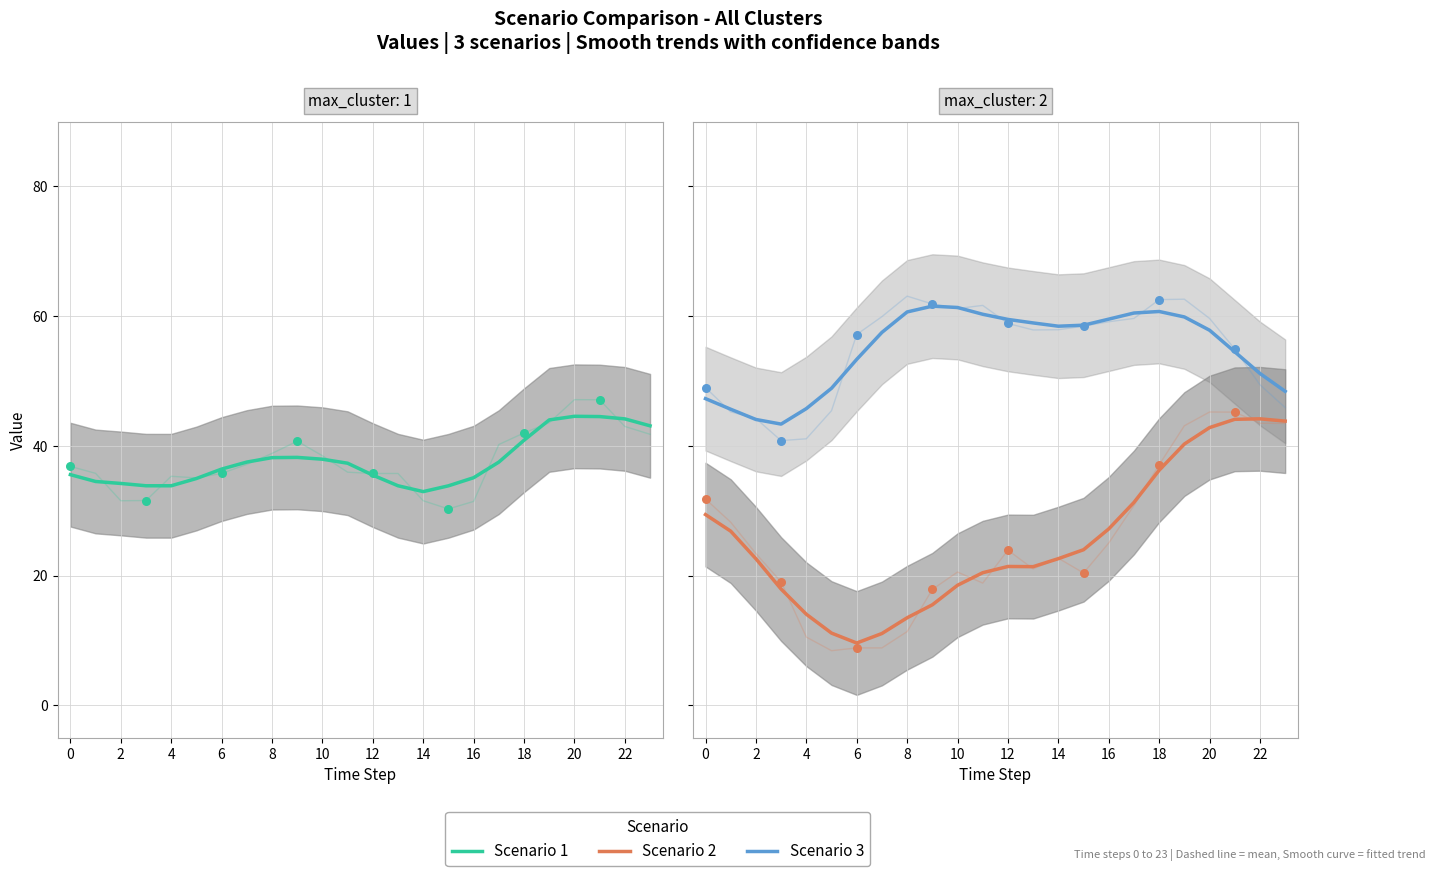

What is the total value across all series at 0?

112.2